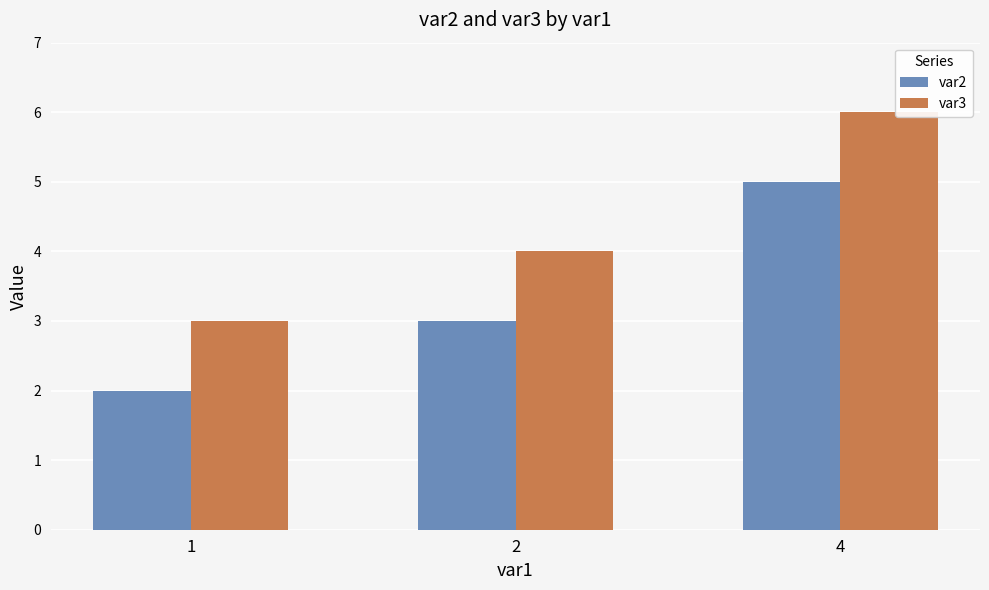

What is the value of the var3 bar at the 3rd from the left?

6